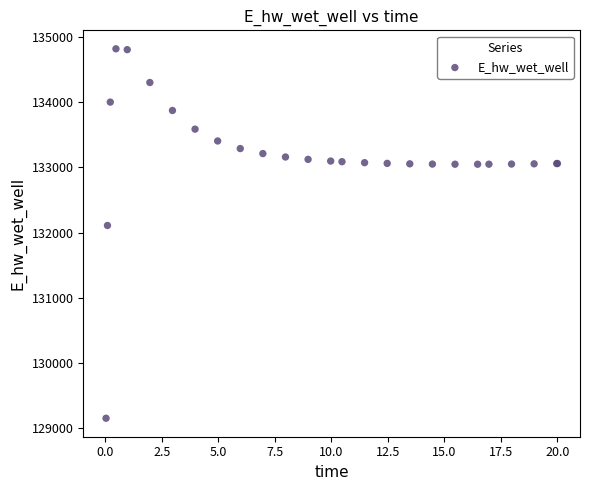

What Y value in the scatter plot is closest to 131984?

132108.4